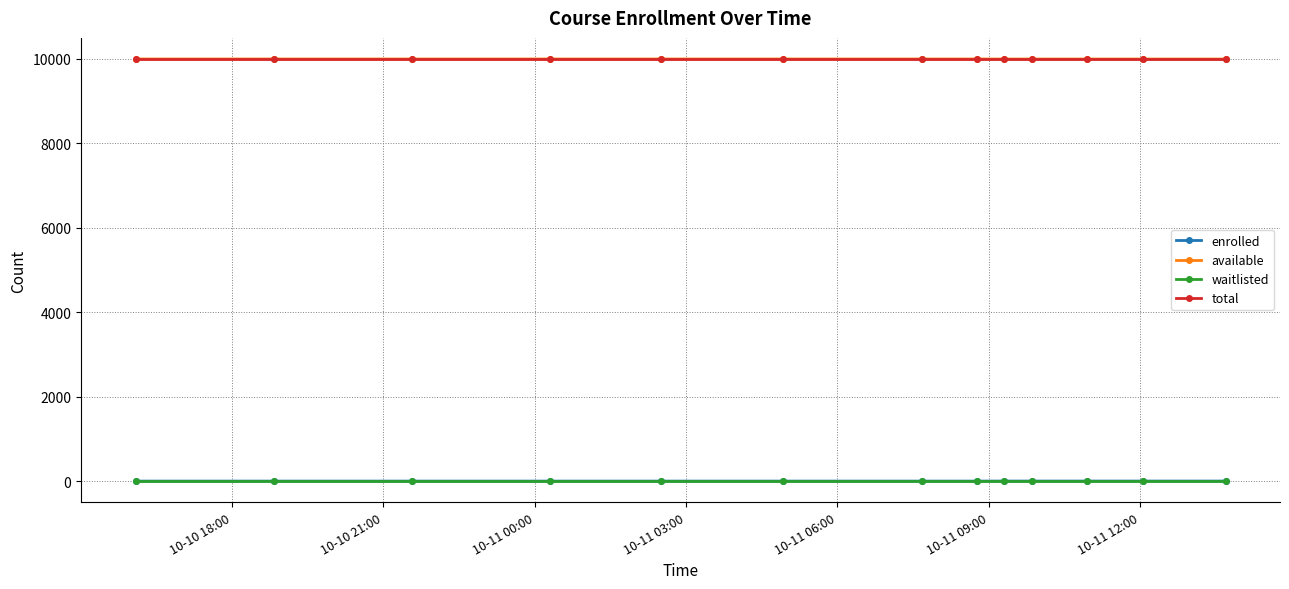

True or false: total and waitlisted cross at least once.

False